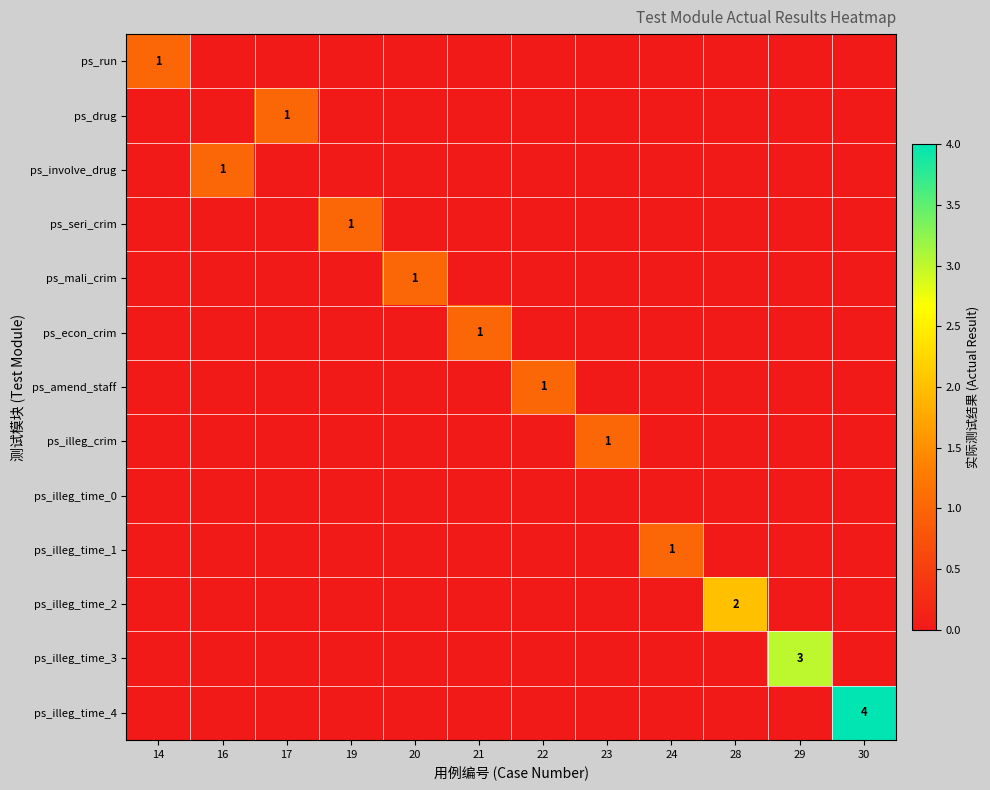

True or false: ps_illeg_time_4 has a value of 4 at 30.

True